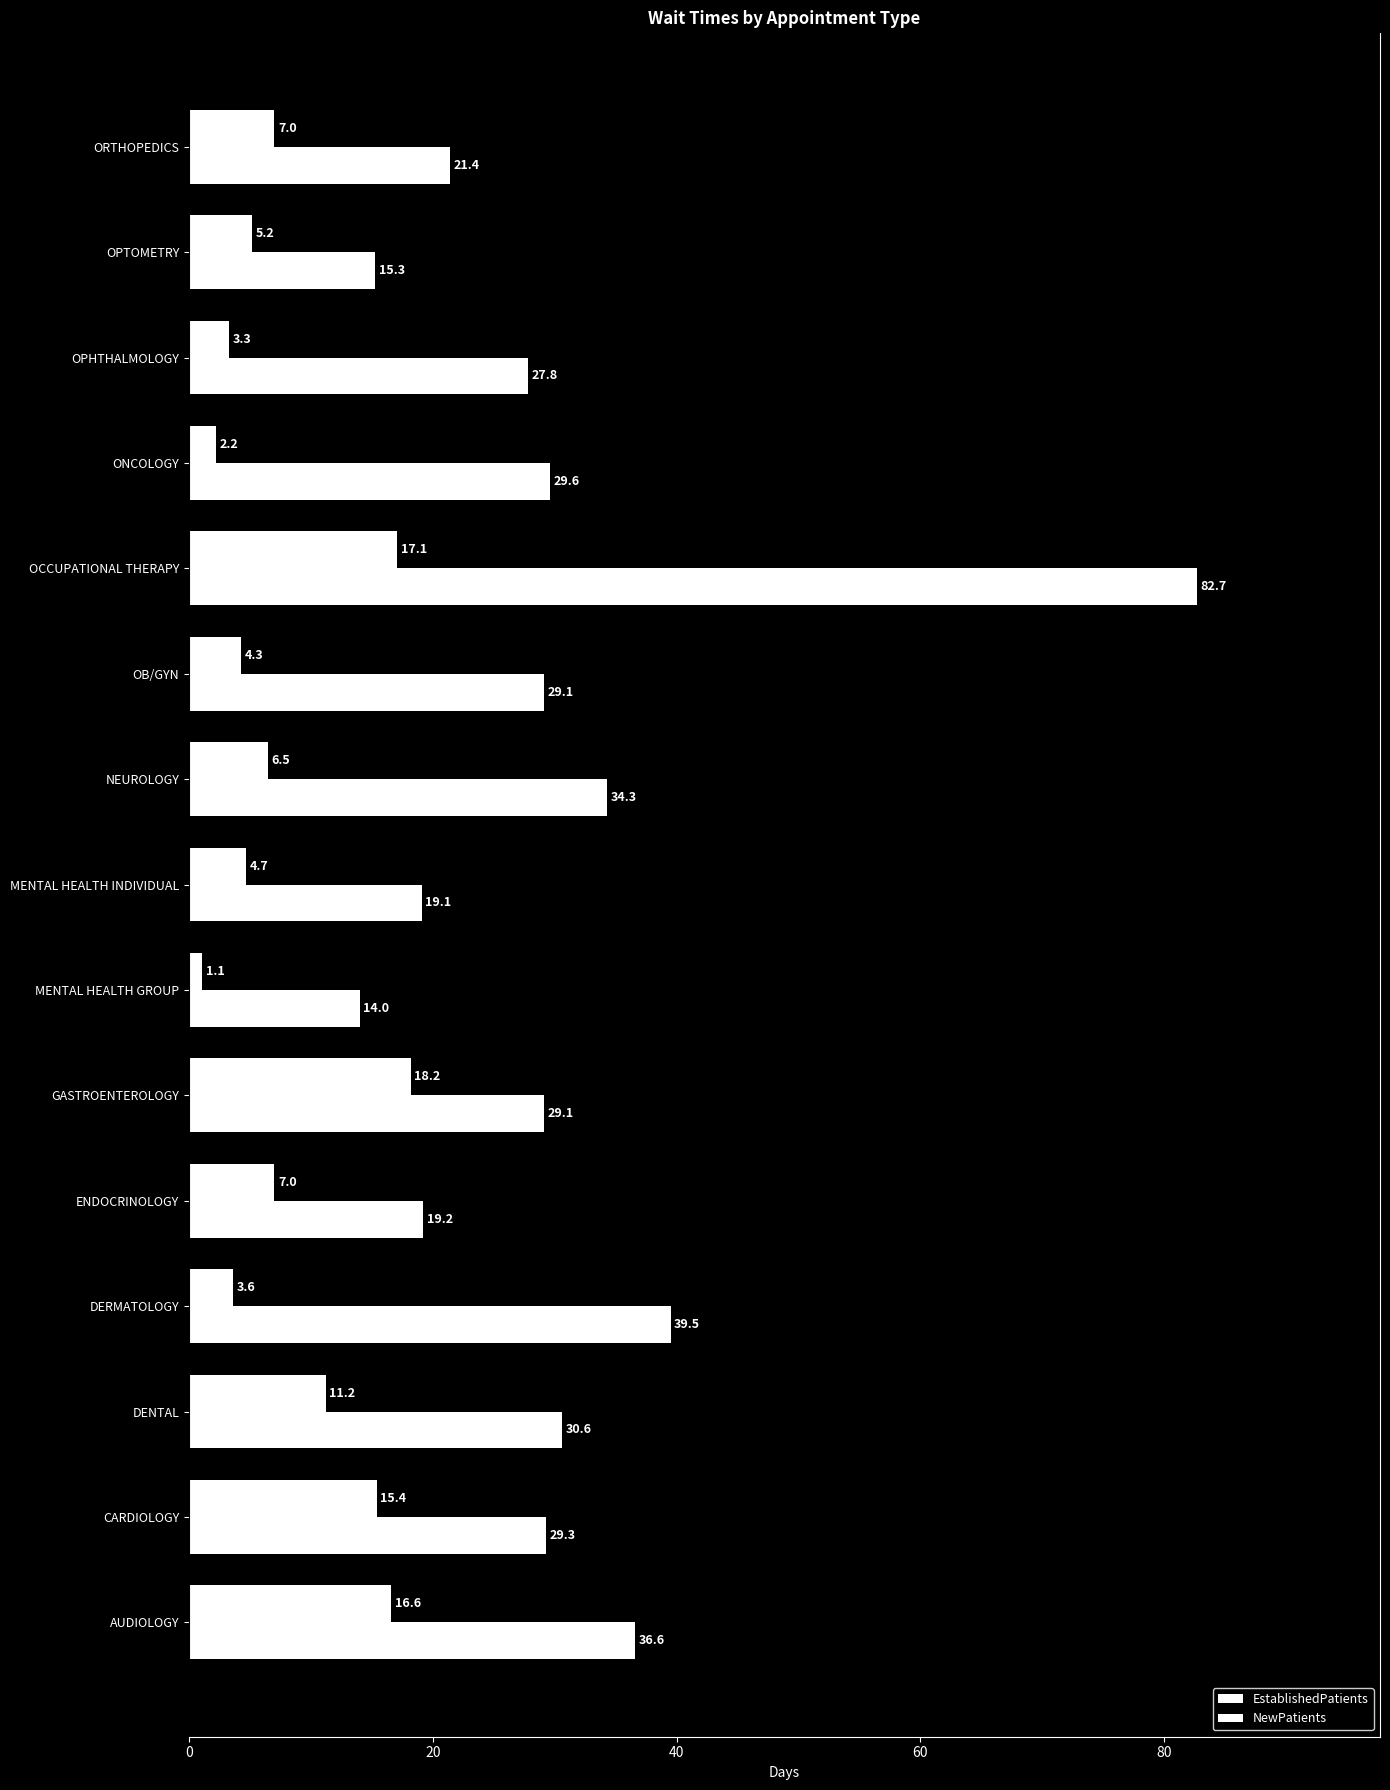

Reading left to right, extract all data points from this chart.

EstablishedPatients: 16.6	15.4	11.2	3.6	7.0	18.2	1.1	4.7	6.5	4.3	17.1	2.2	3.3	5.2	7.0
NewPatients: 36.6	29.3	30.6	39.5	19.2	29.1	14.0	19.1	34.3	29.1	82.7	29.6	27.8	15.3	21.4